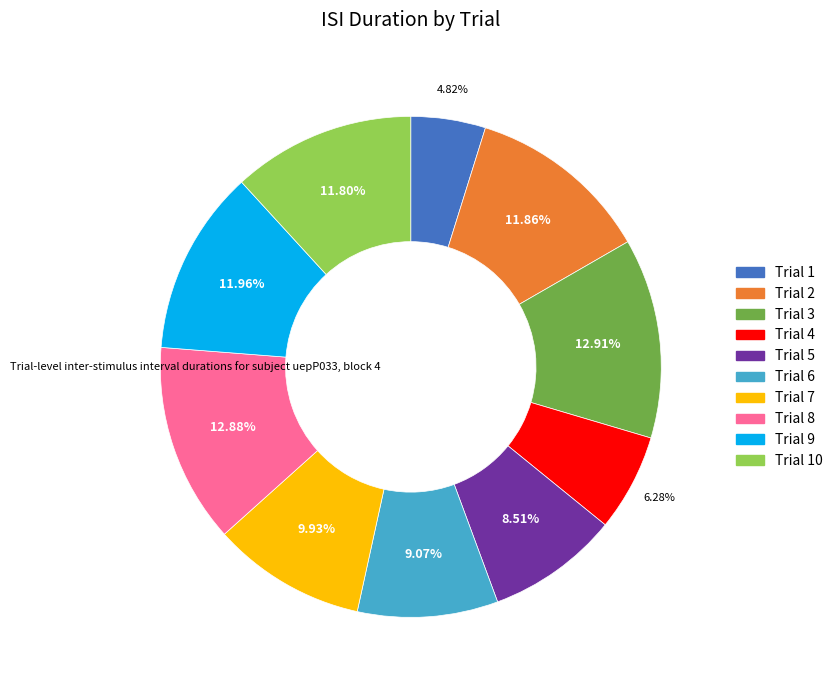

Which has a higher value, Trial 3 or Trial 9?

Trial 3